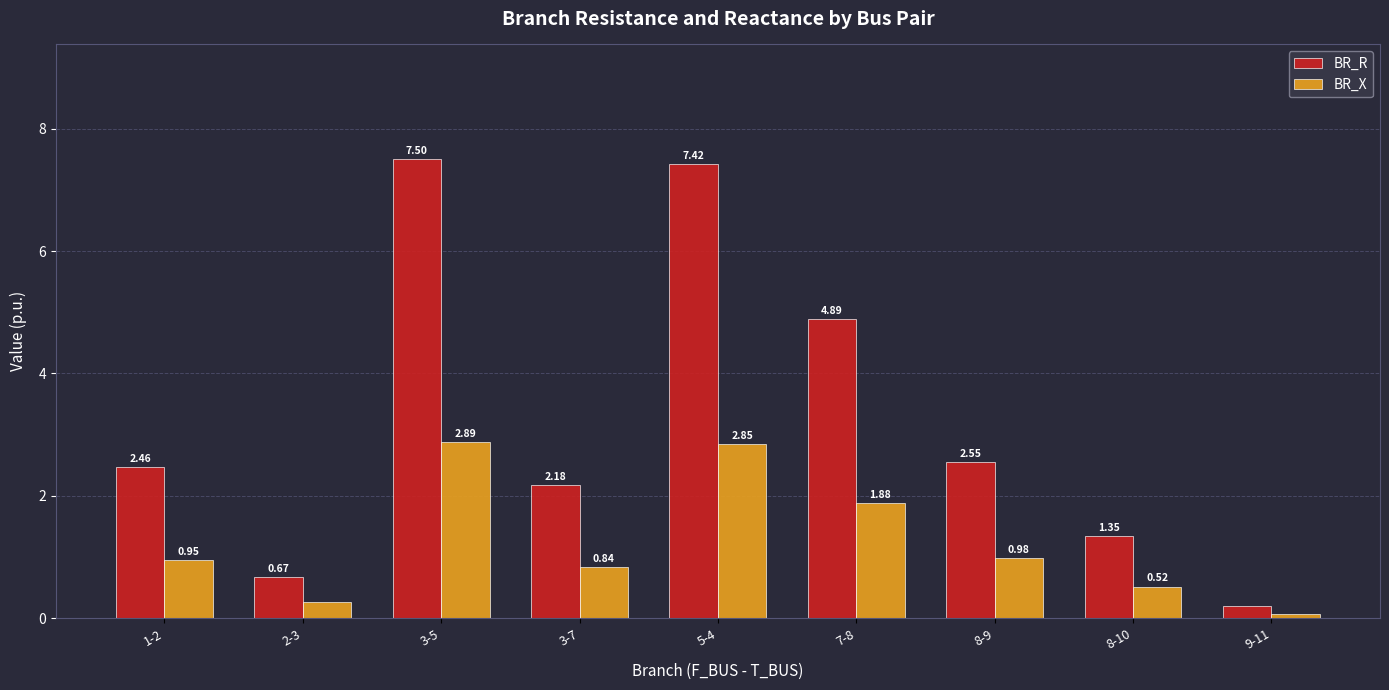

Which series has the largest total across all categories?

BR_R